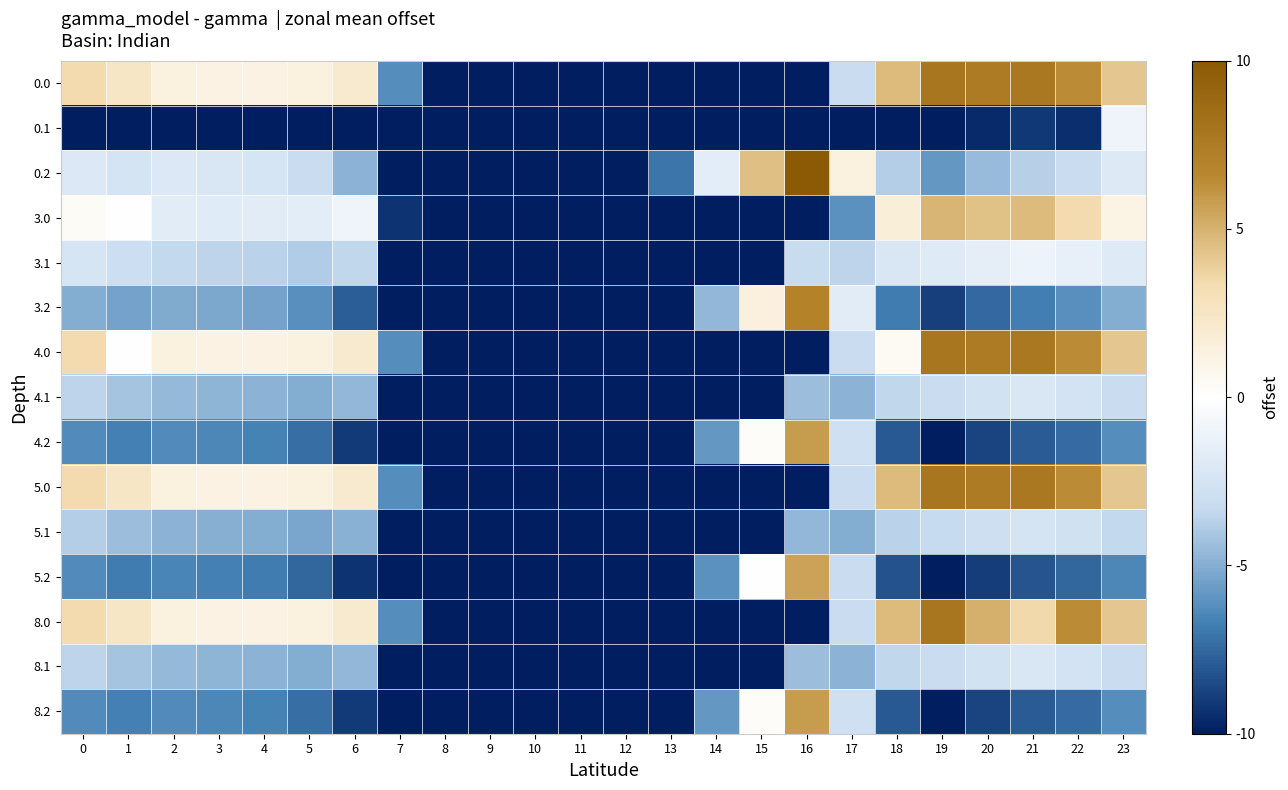

At 7, list the series in order from smallest to largest.

0.1, 0.2, 3.1, 3.2, 4.1, 4.2, 5.1, 5.2, 8.1, 8.2, 3.0, 0.0, 4.0, 5.0, 8.0